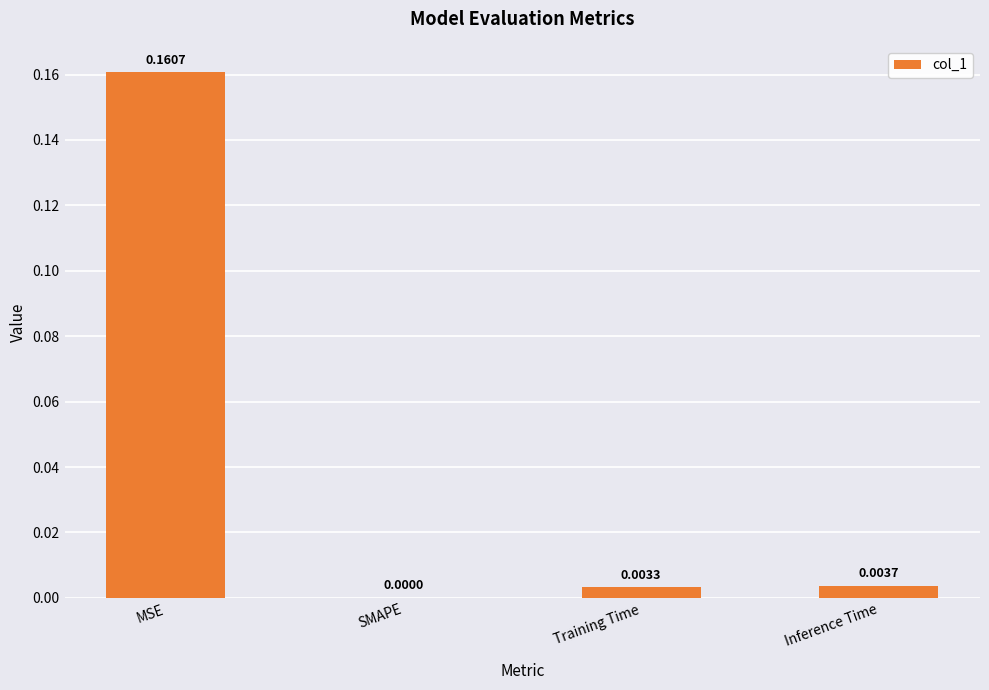

Where is the data nearest to the value 0?

SMAPE